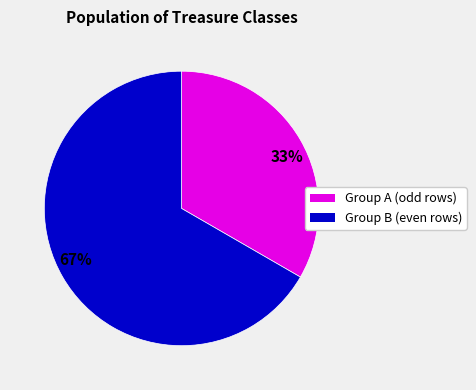

Is it true that 33% is 48% of the pie?

False